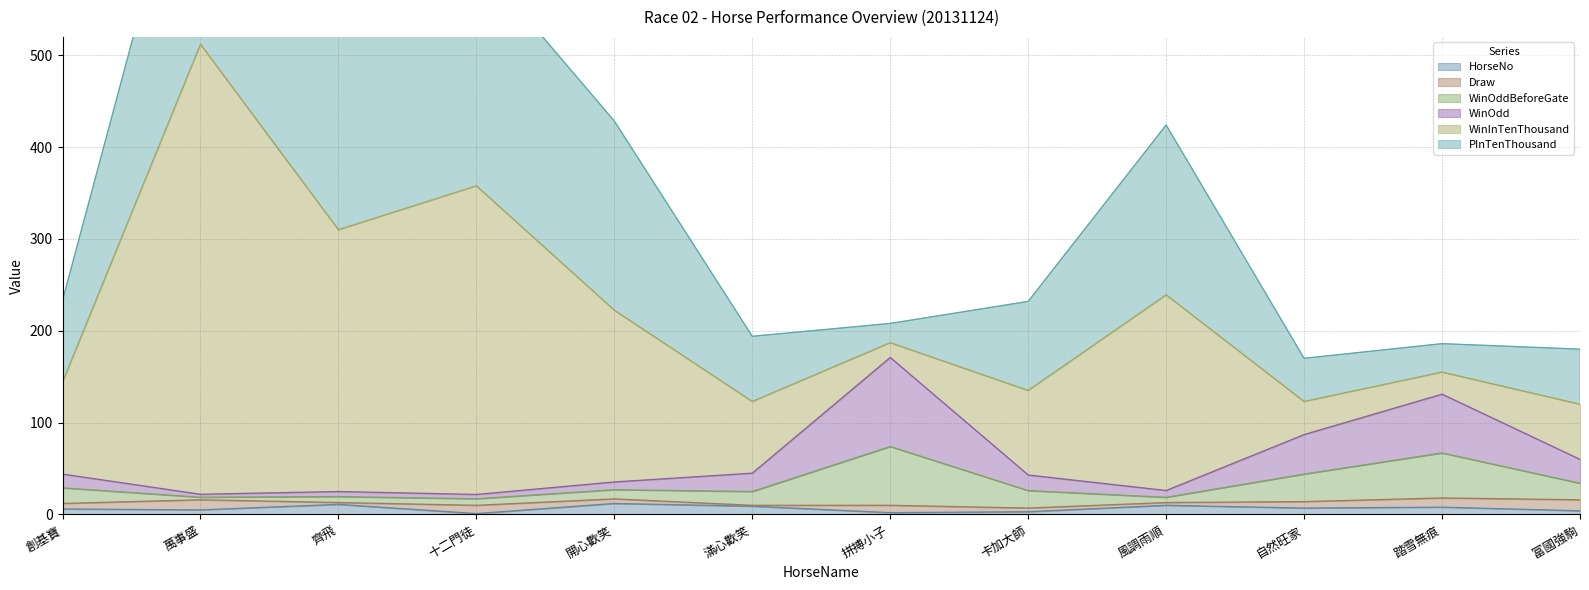

What is the maximum value shown in the chart?

793.0